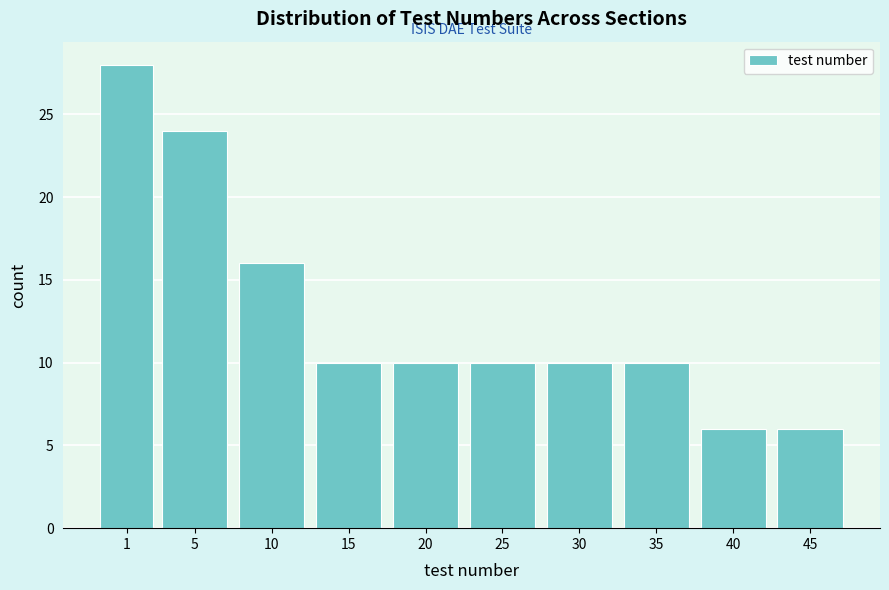

Reading left to right, transcribe all the data shown in this chart.

28	24	16	10	10	10	10	10	6	6